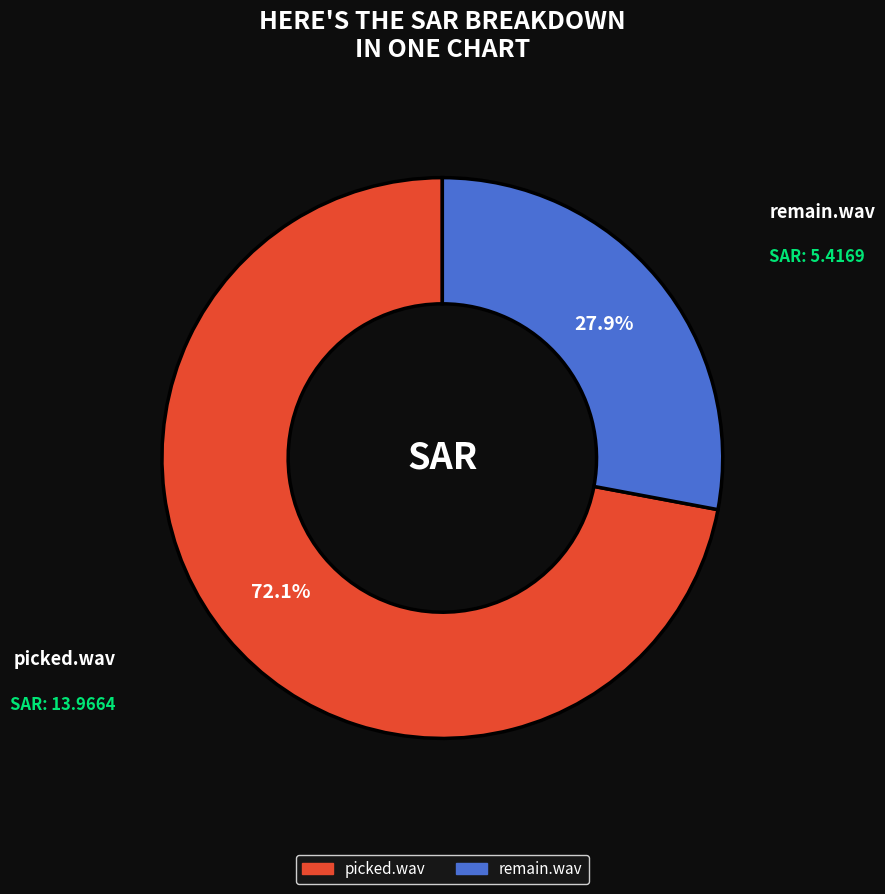

What percentage is NOT represented by picked.wav?

27.9%